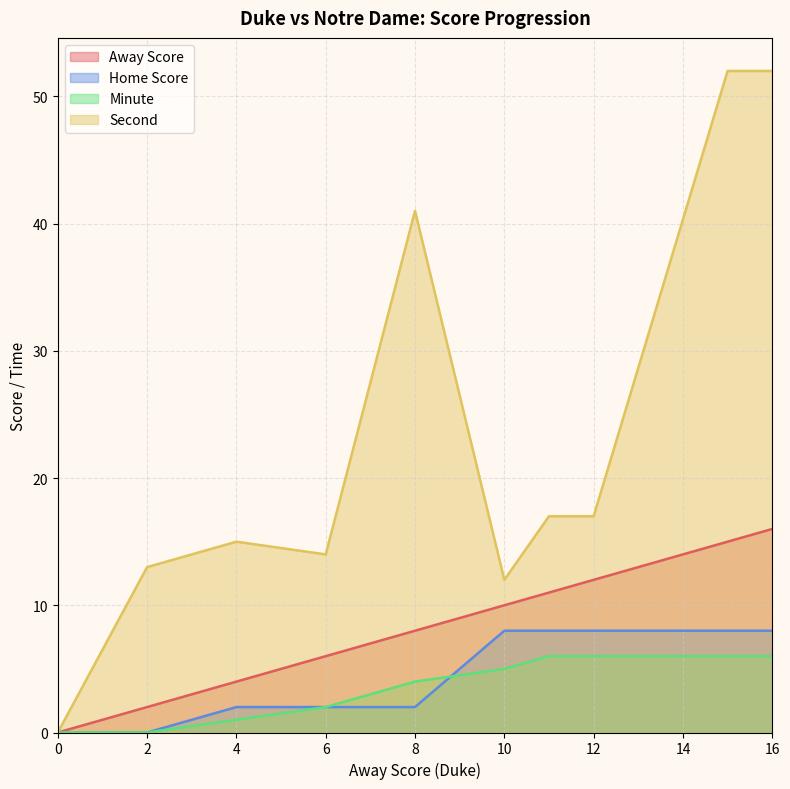

In Second, how many points are lower than both neighbors (excluding endpoints)?

2